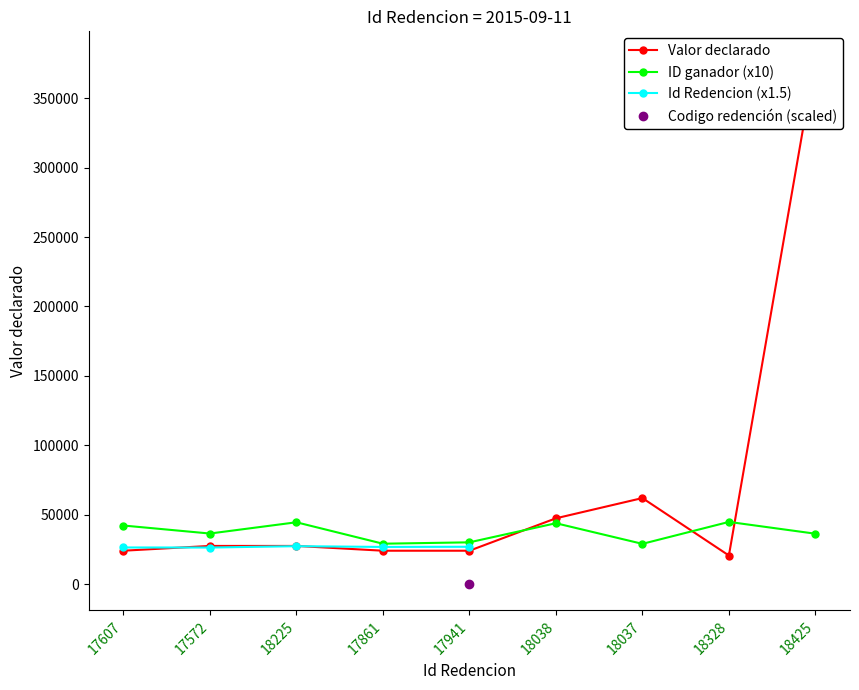

What is the sum of all values?

636517